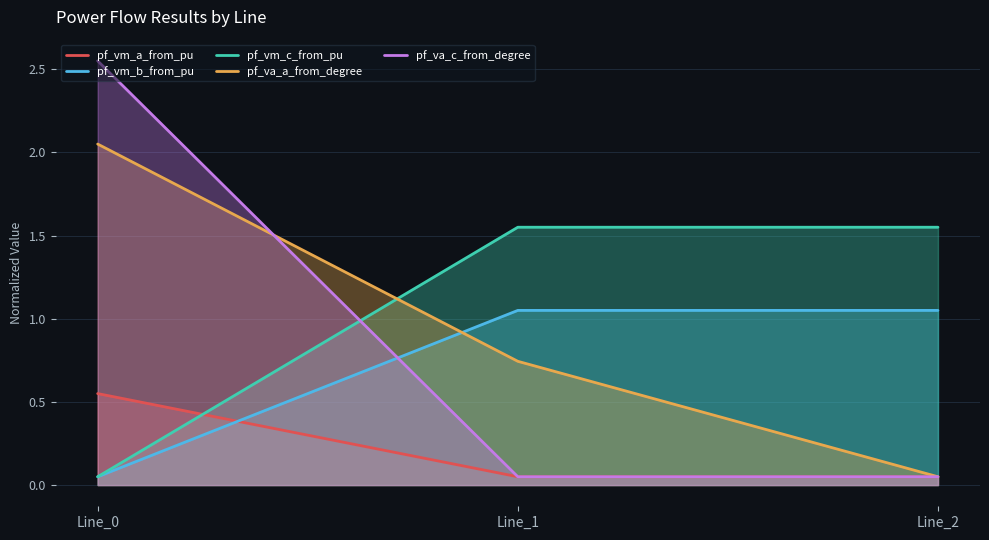

The pf_vm_a_from_pu series shows 0.1 at Line_2. True or false?

False